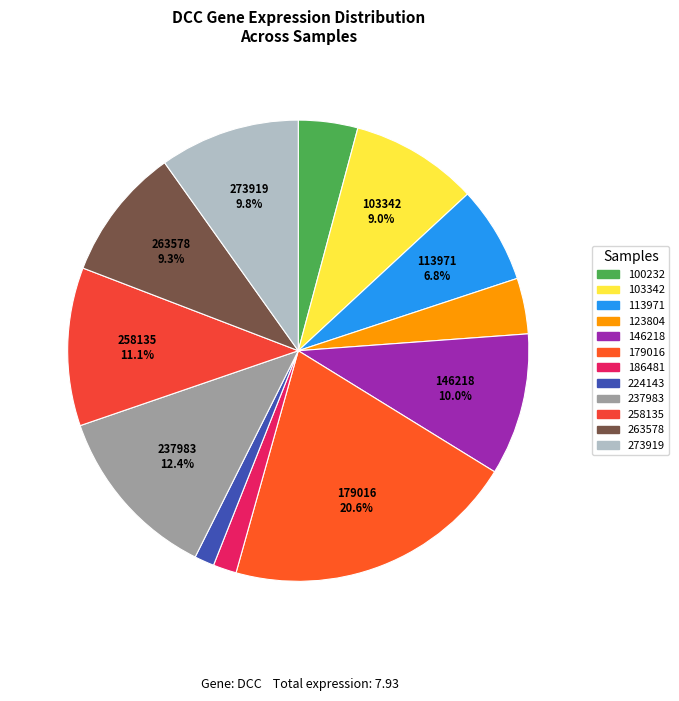

How many segments does this pie chart have?

12